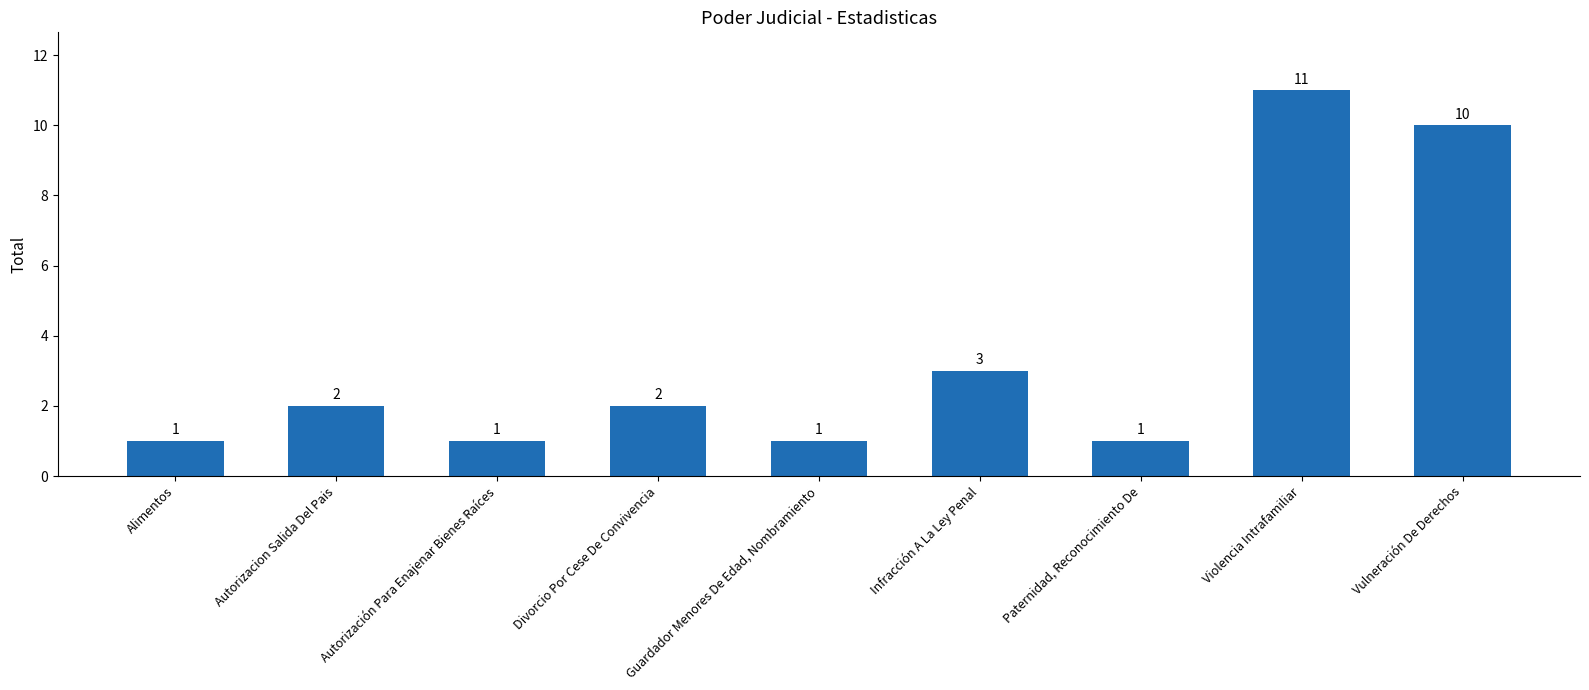

Reading right to left, what are all the values shown in this chart?

Vulneración De Derechos=10	Violencia Intrafamiliar=11	Paternidad, Reconocimiento De=1	Infracción A La Ley Penal=3	Guardador Menores De Edad, Nombramiento=1	Divorcio Por Cese De Convivencia=2	Autorización Para Enajenar Bienes Raíces=1	Autorizacion Salida Del Pais=2	Alimentos=1